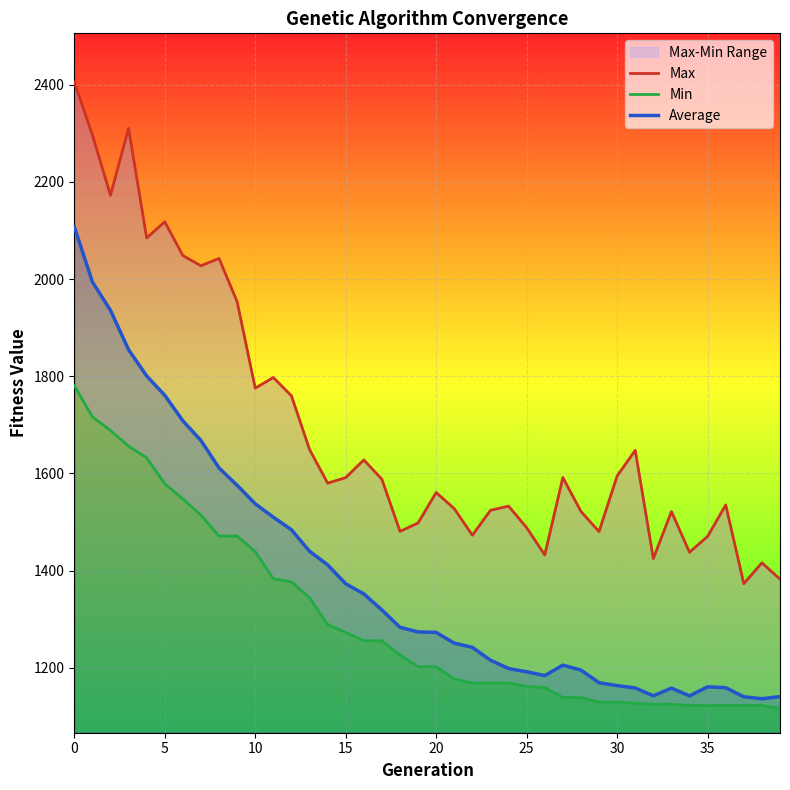

Is the value of Average at 39 greater than the value of Max at 21?

No